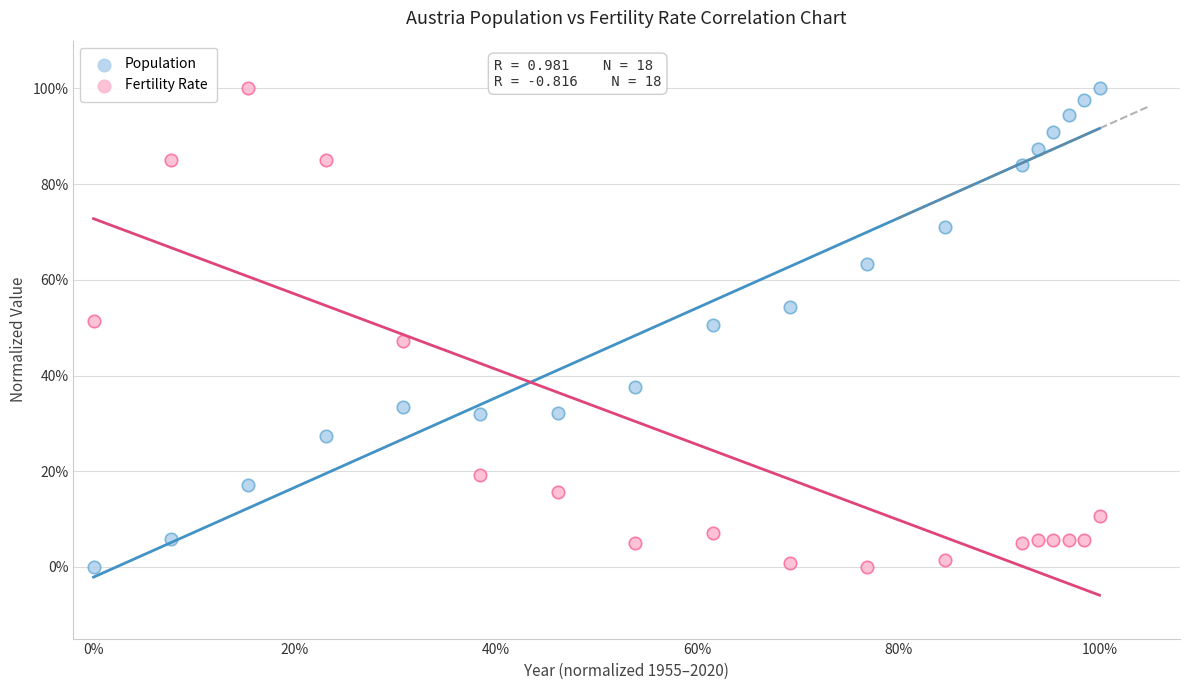

What are all the series names shown in the legend?

Population, Fertility Rate